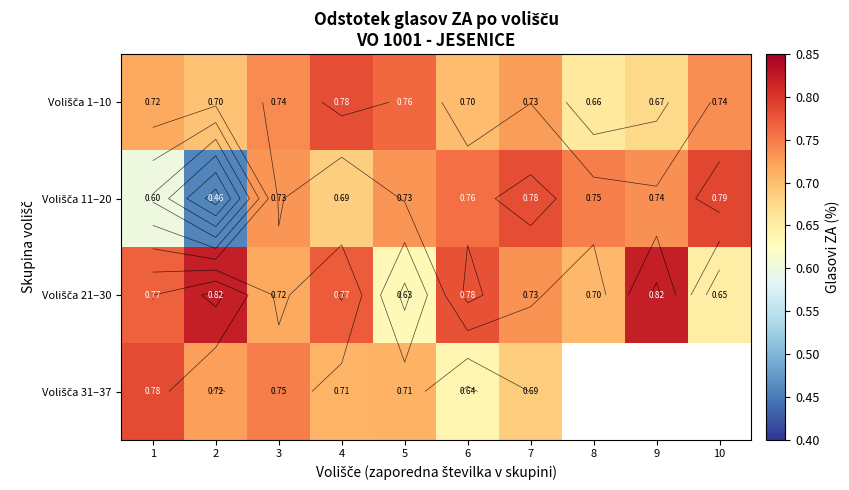

True or false: Volišča 11–20 has a value of 1.2 at 10.

False